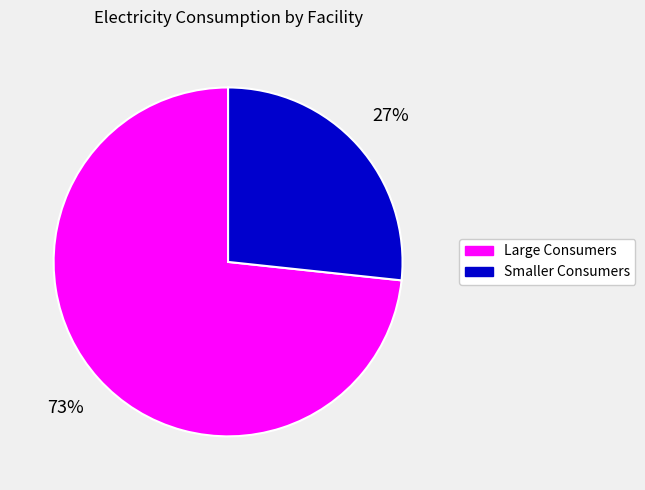

Does any single category account for the majority?

Yes